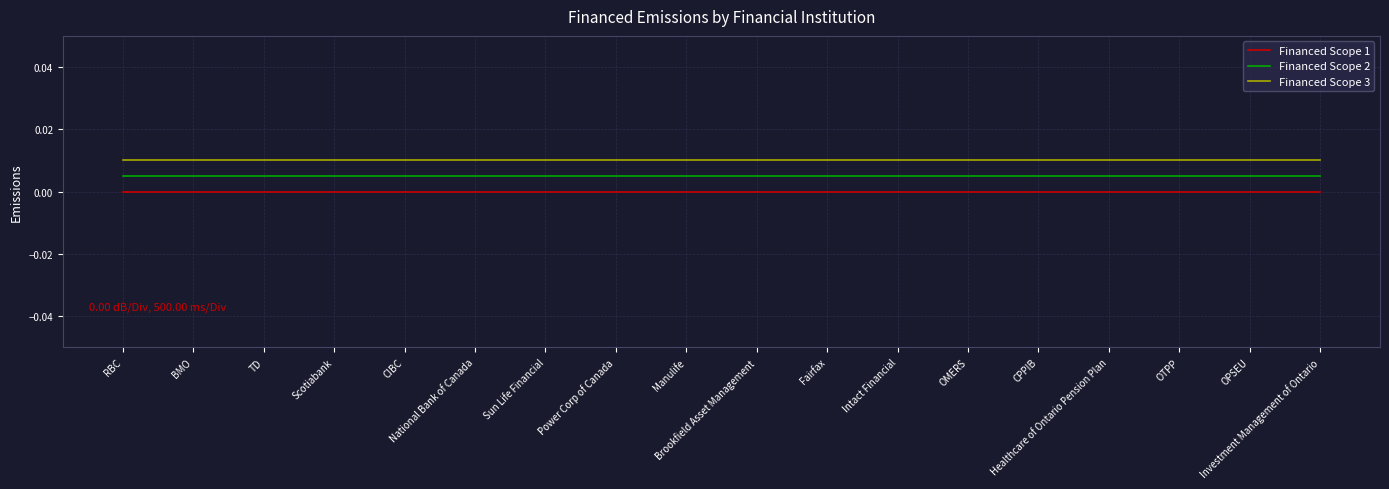

Which series has the largest total across all categories?

Financed Scope 3